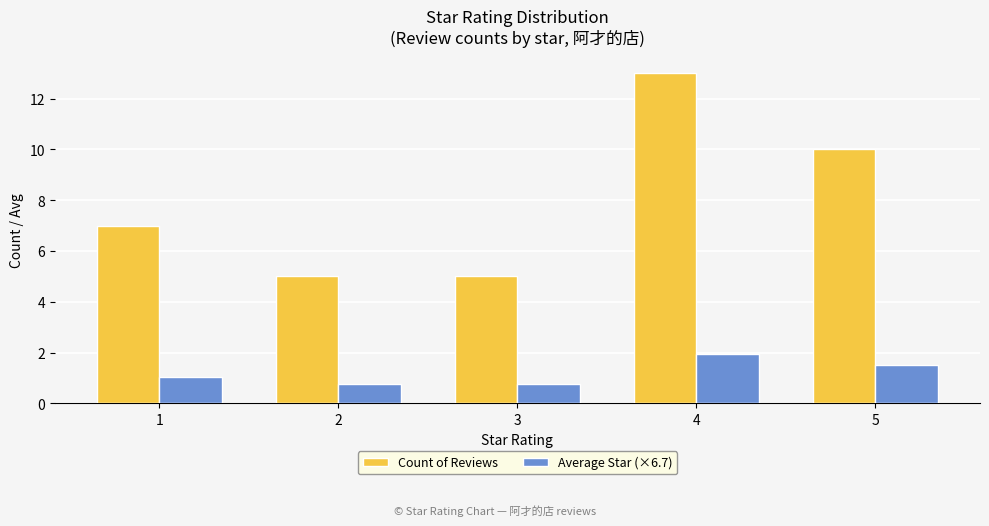

How many bars are there in total?

10